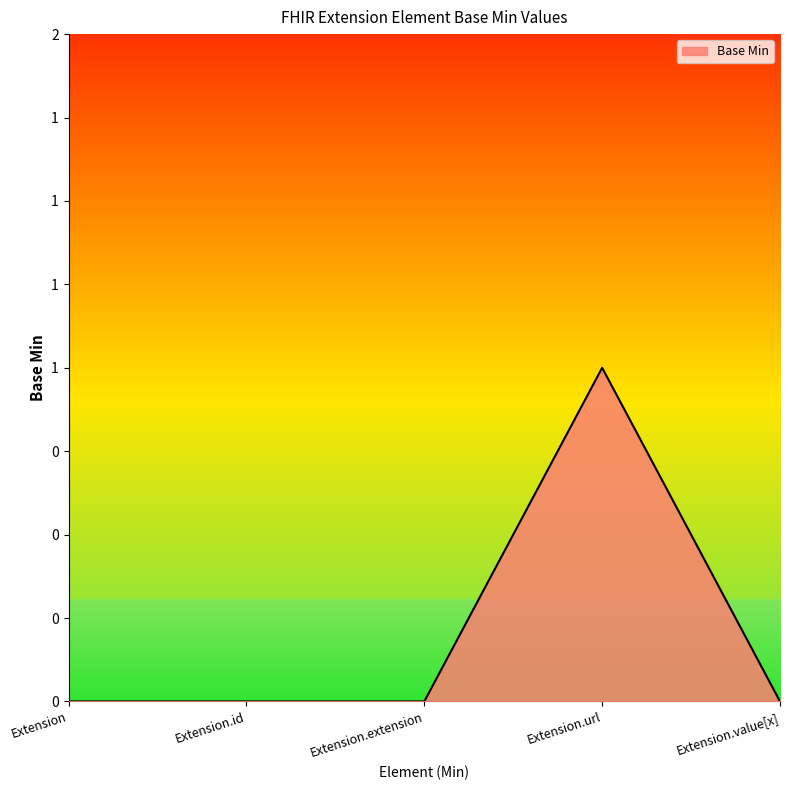

Is this an area chart (filled region under the line)?

Yes